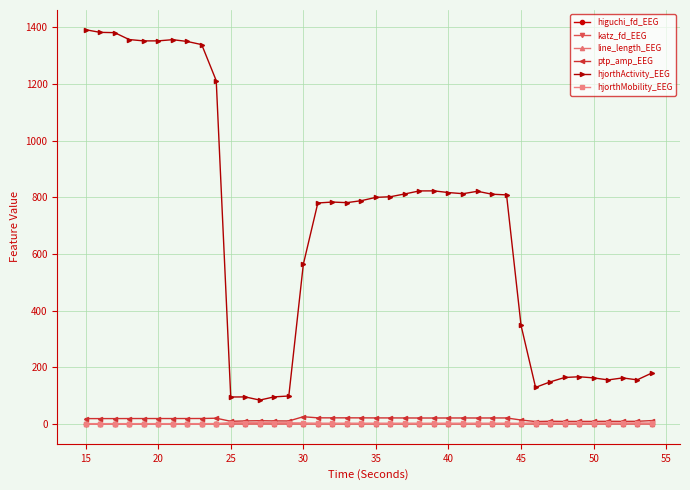

True or false: line_length_EEG has more than 2 interior local peaks.

True